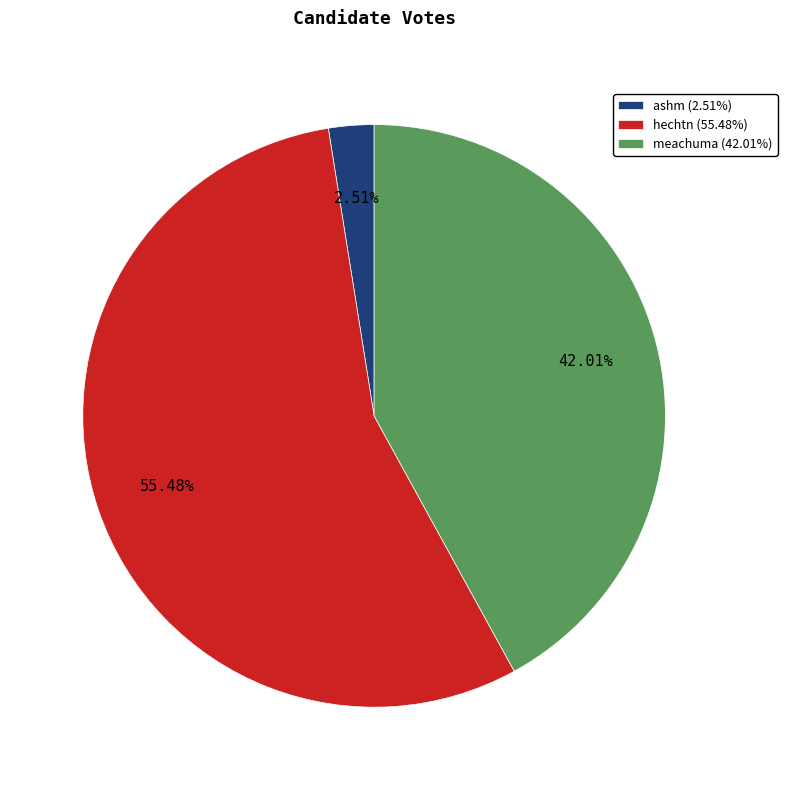

To the nearest percent, what percentage of the pie is meachuma?

42%